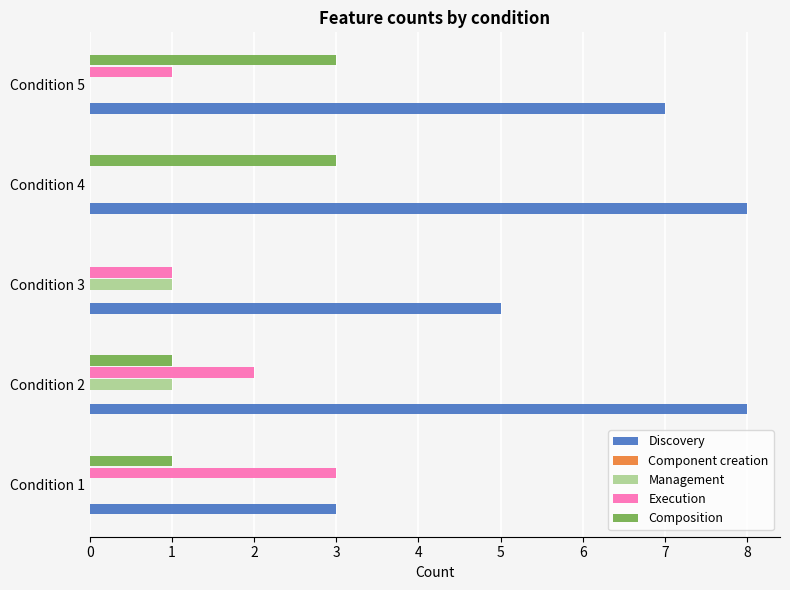

Reading right to left, what are all the values shown in this chart?

Discovery: 7.0	8.0	5.0	8.0	3.0
Component creation: 0.1	0.1	0.1	0.1	0.1
Management: 0.0	0.0	1.0	1.0	0.0
Execution: 1.0	0.0	1.0	2.0	3.0
Composition: 3.0	3.0	0.0	1.0	1.0